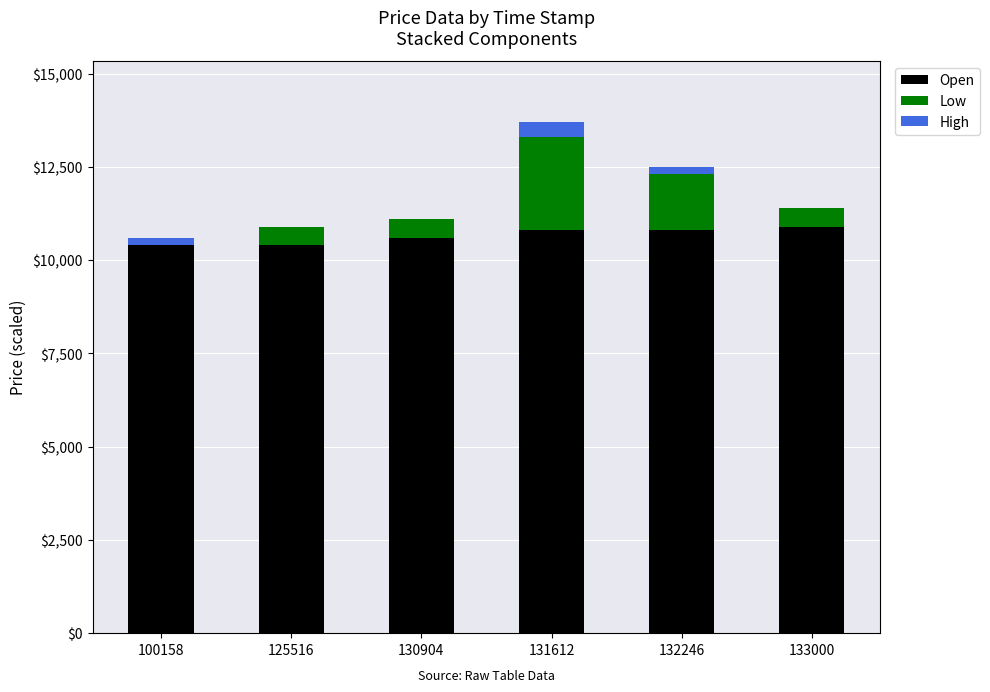

Reading right to left, transcribe the values for Open.

133000=10900.0	132246=10800.0	131612=10800.0	130904=10600.0	125516=10400.0	100158=10400.0